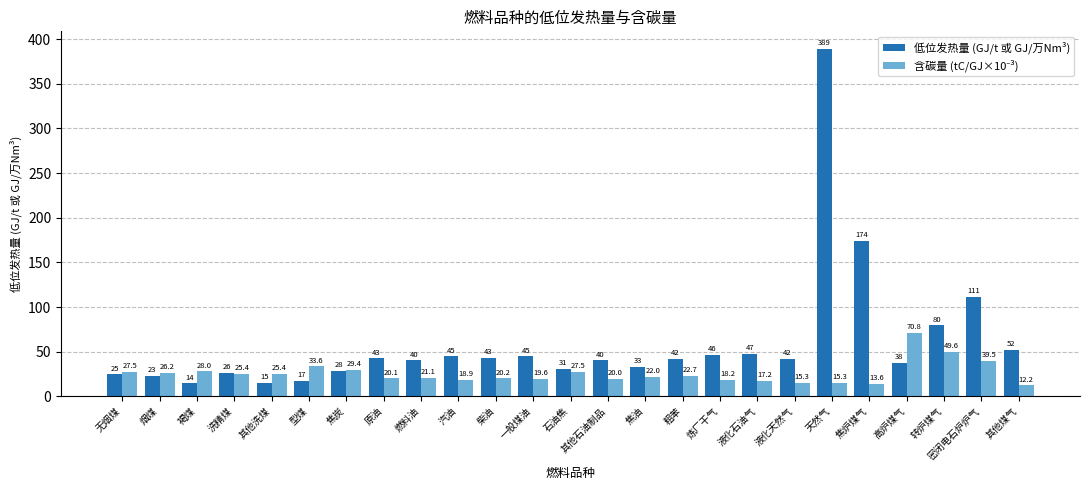

What is the average value of the 低位发热量 (GJ/t 或 GJ/万Nm³) series?

59.6